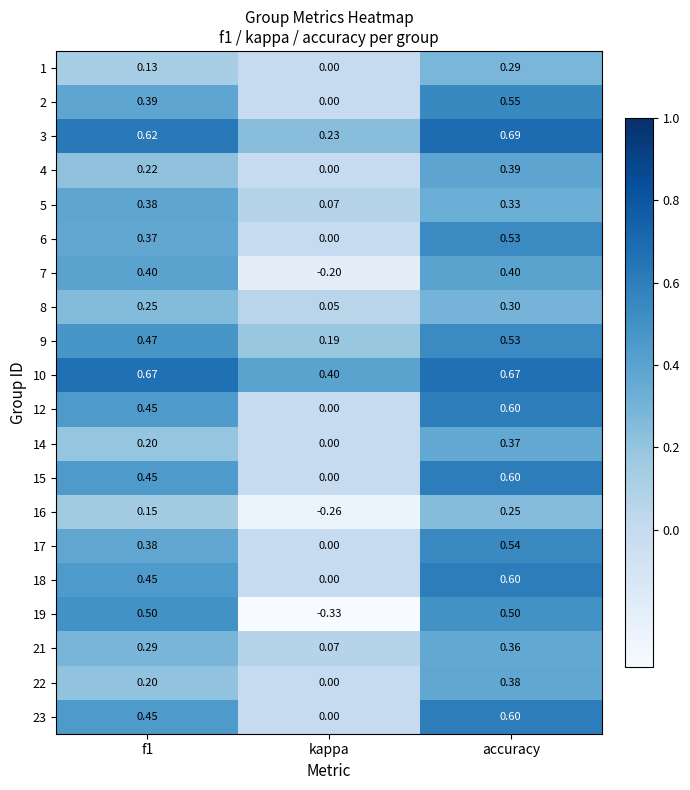

Where is 8 nearest to the value 0?

kappa